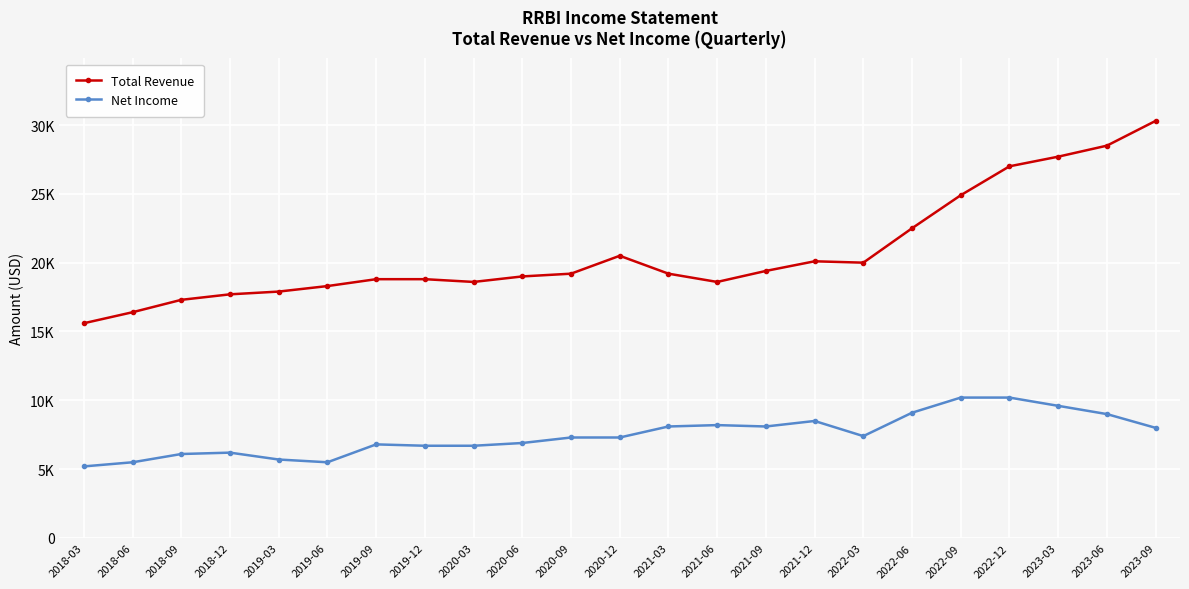

What is the value of the Net Income point at the 6th from the left?

5500